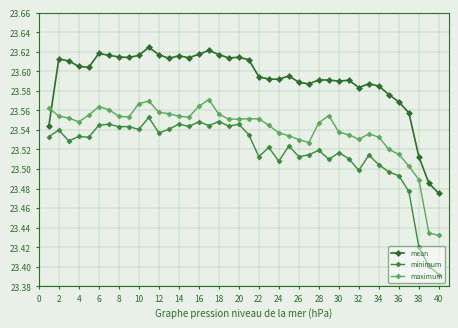

True or false: minimum and maximum cross at least once.

False